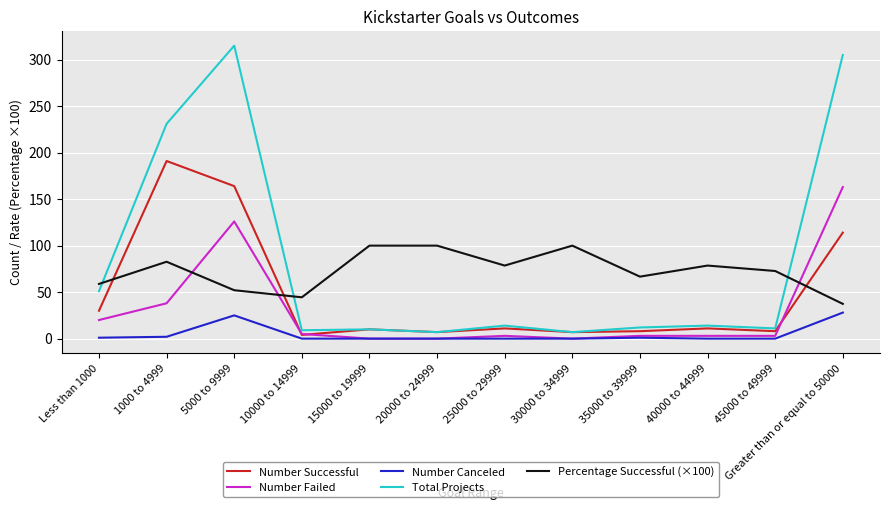

At which label does Number Canceled reach its peak?

Greater than or equal to 50000